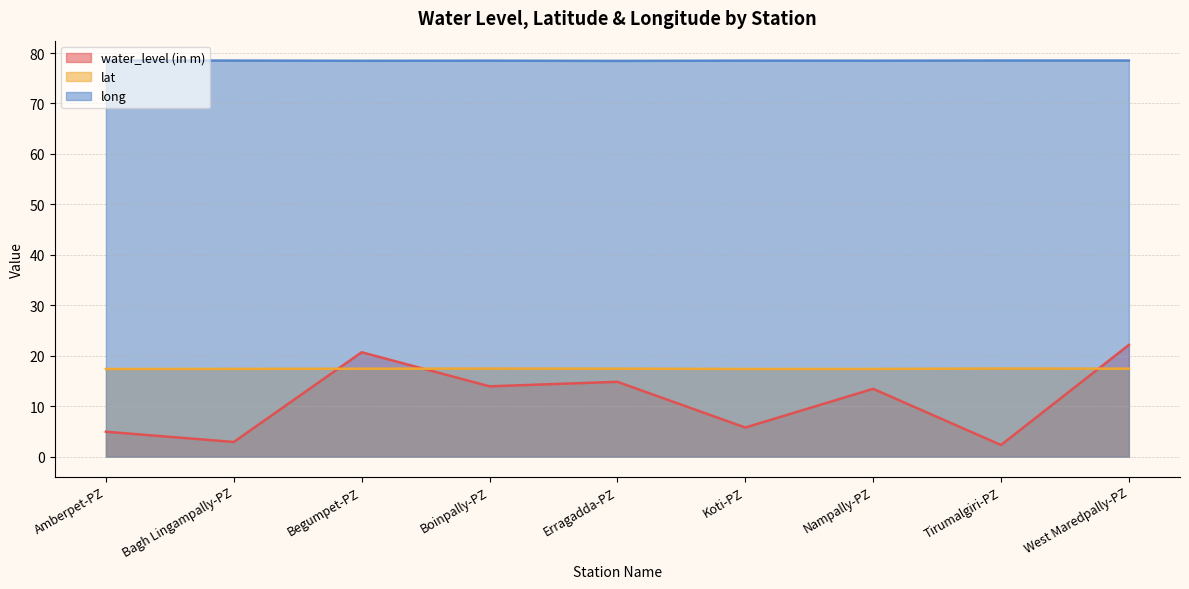

Which series has the largest total across all categories?

long